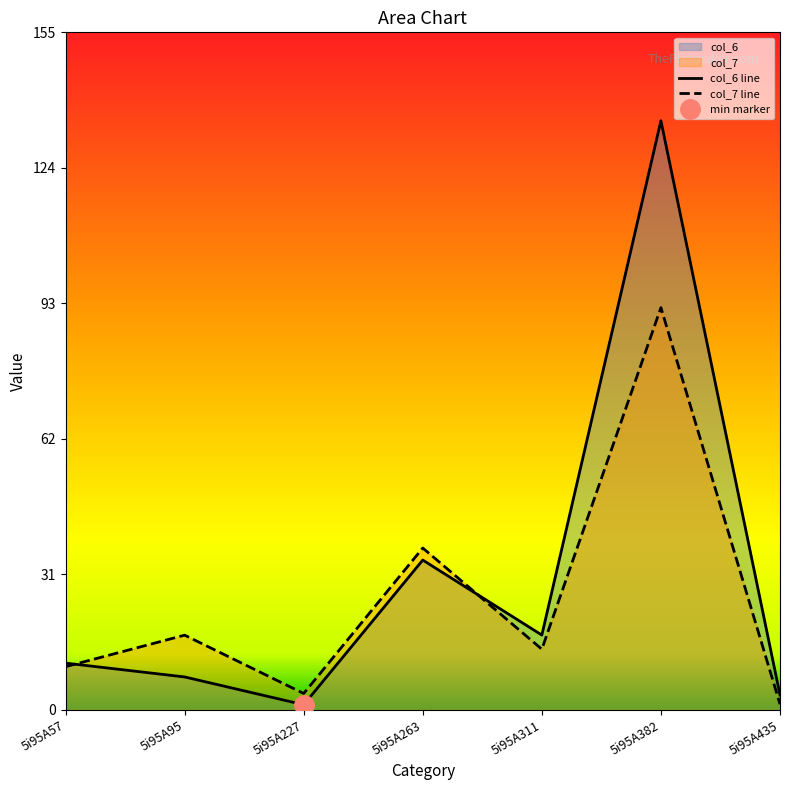

True or false: col_7 has more than 1 interior local peaks.

True